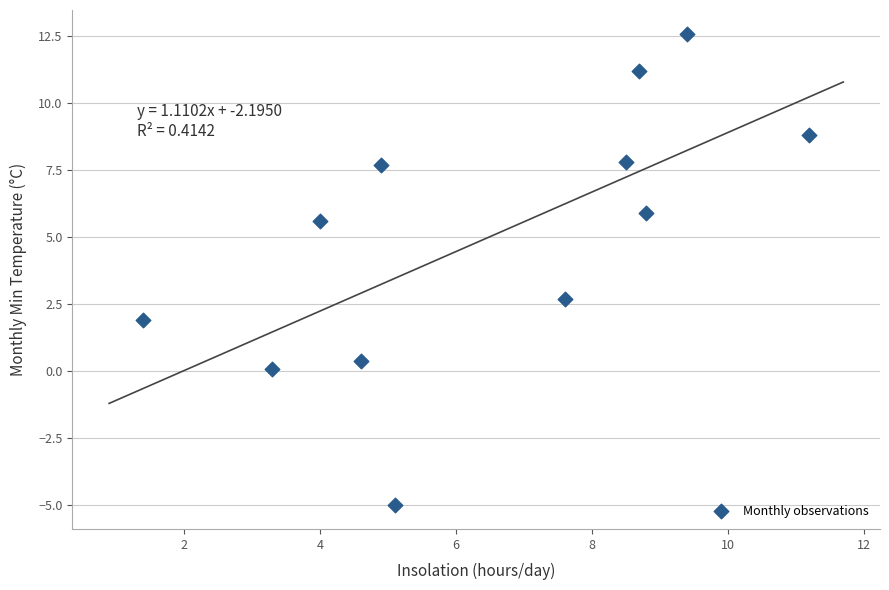

What Y value in the scatter plot is closest to 3?

2.7